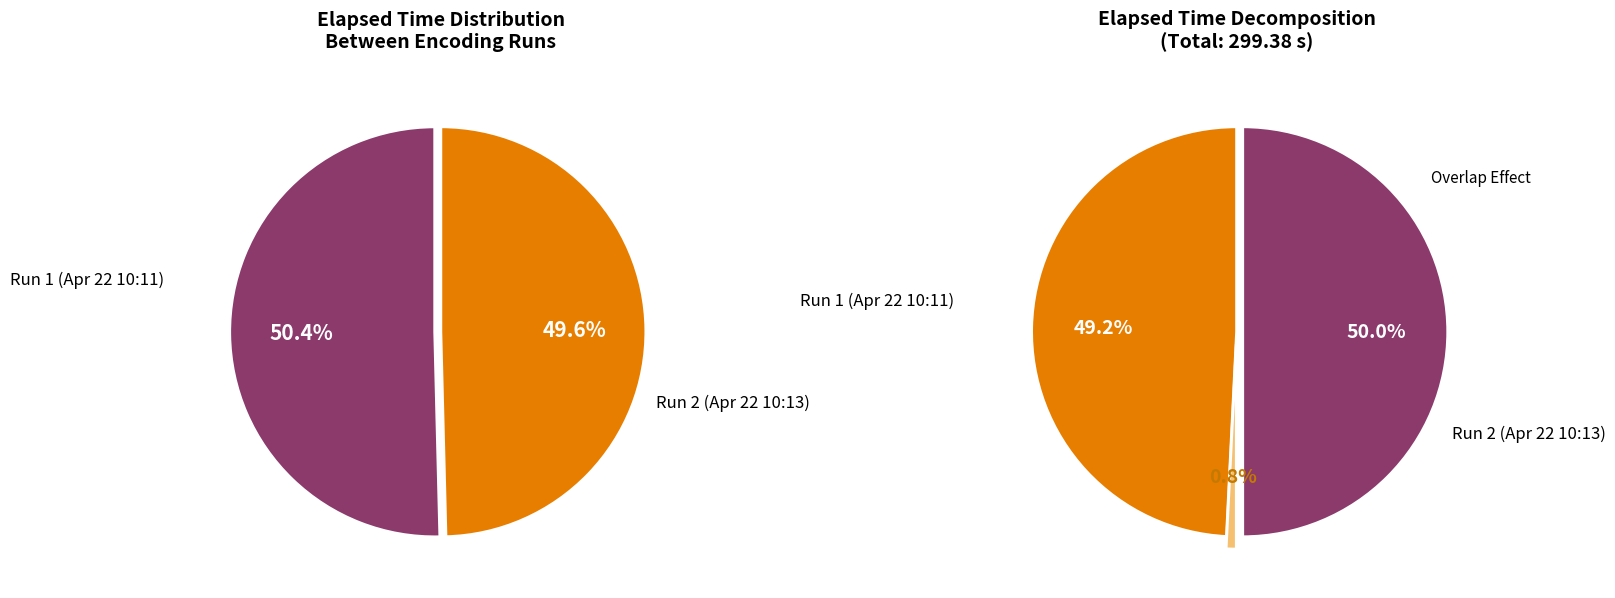

What is the ratio of the value at Run 1 (Apr 22 10:11) to the value at Run 2 (Apr 22 10:13)?

1.0